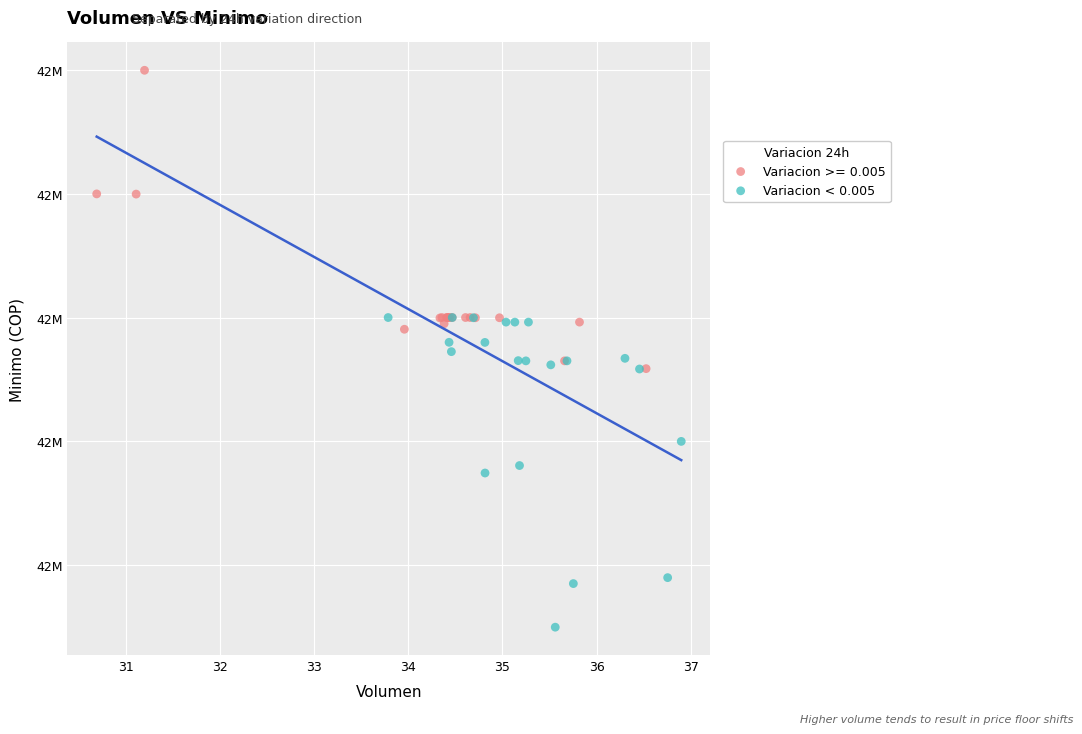

What are all the series names shown in the legend?

Variacion >= 0.005, Variacion < 0.005